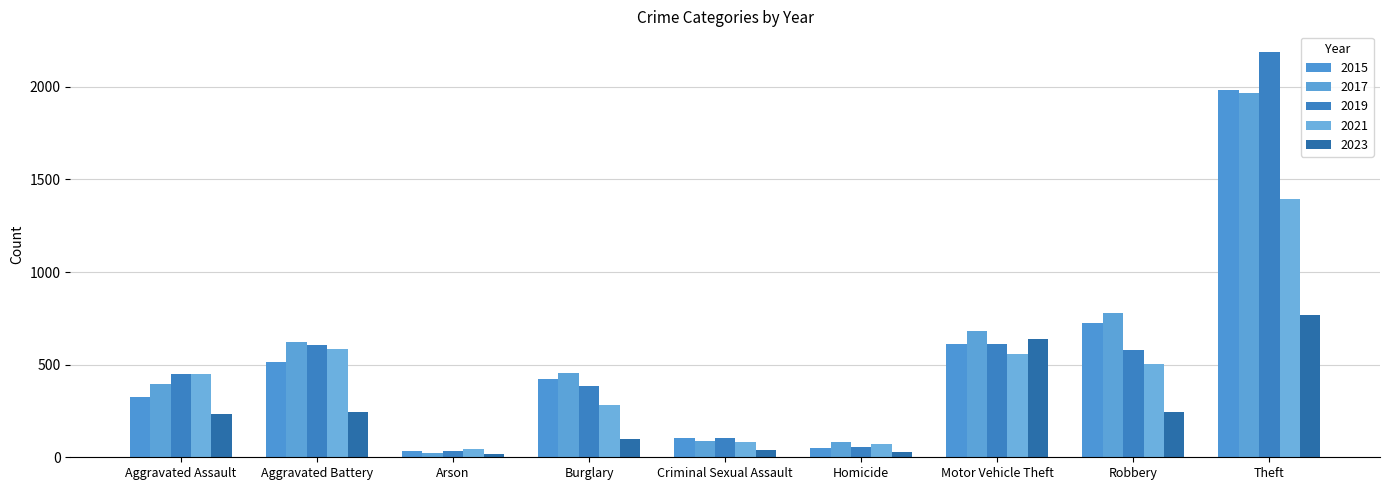

How many categories are shown in the chart?

9